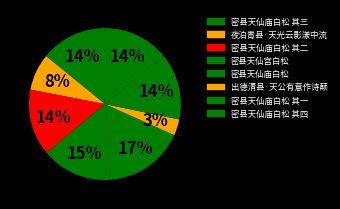

Count the number of slices in the pie.

8